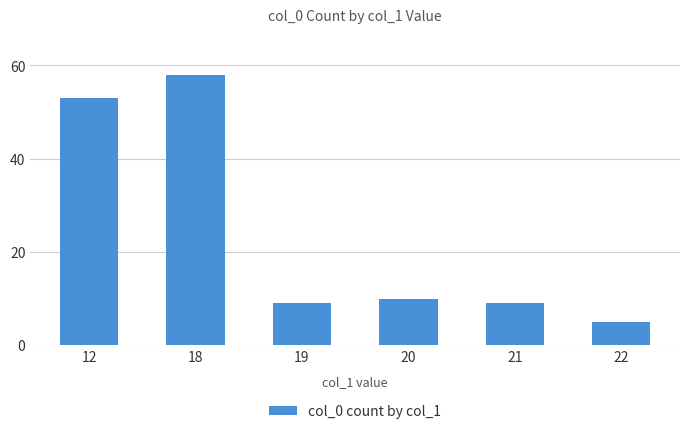

What is the value of the 4th bar from the left?

10